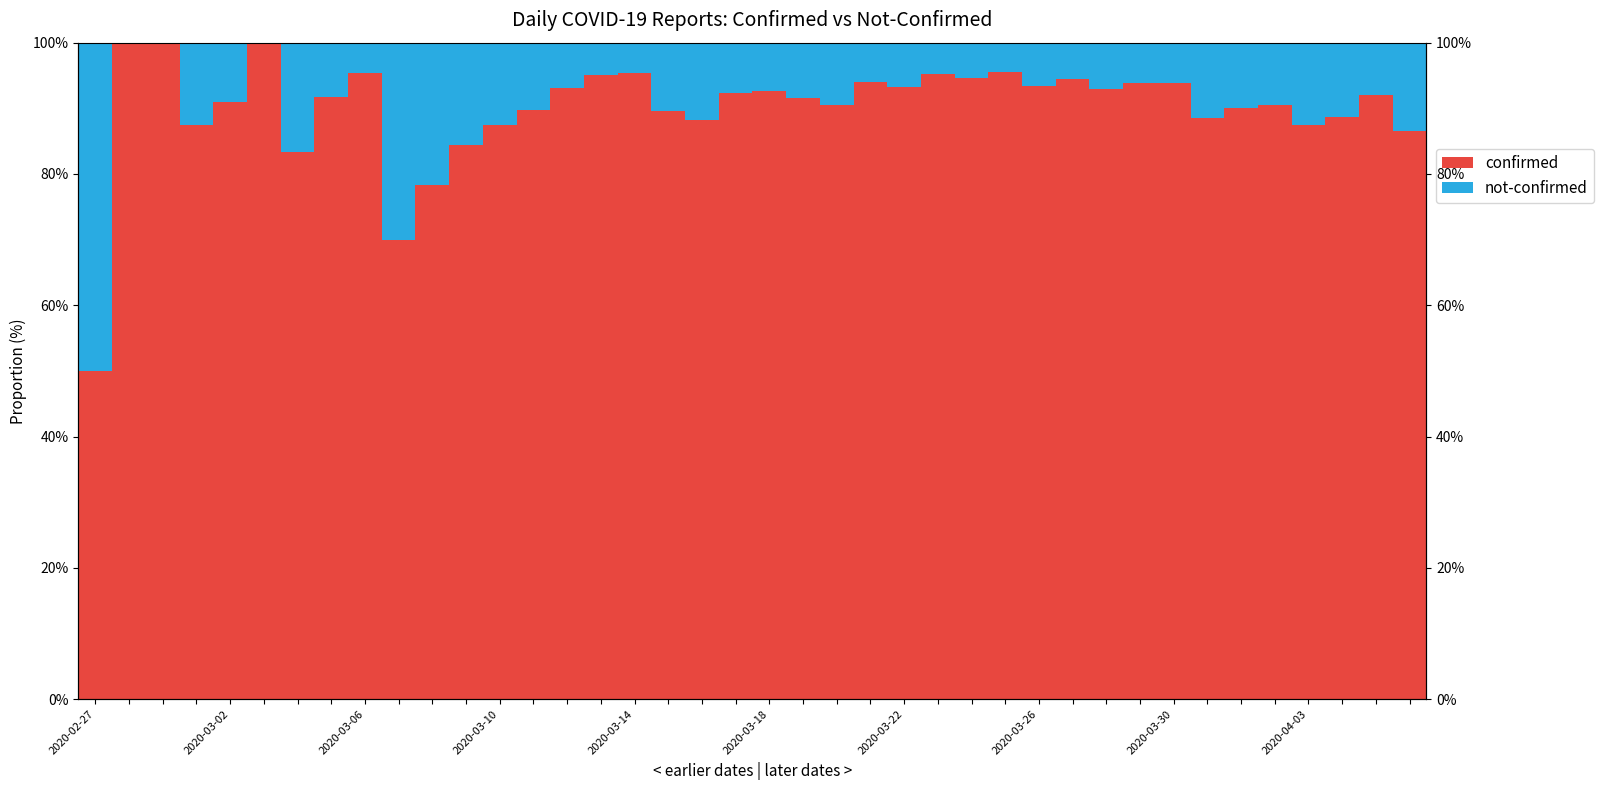

Is it true that not-confirmed equals 0.2 at 33?

False